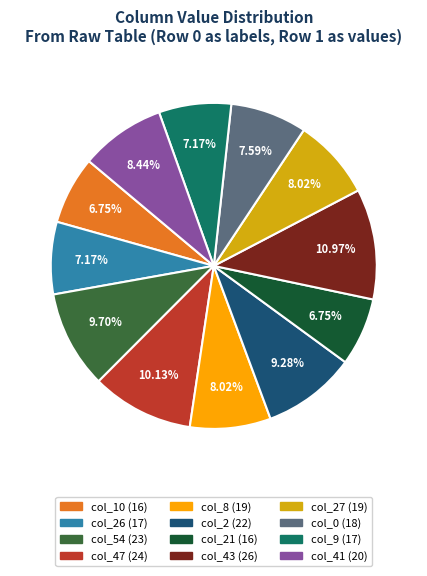

To the nearest percent, what is the average slice percentage?

8%